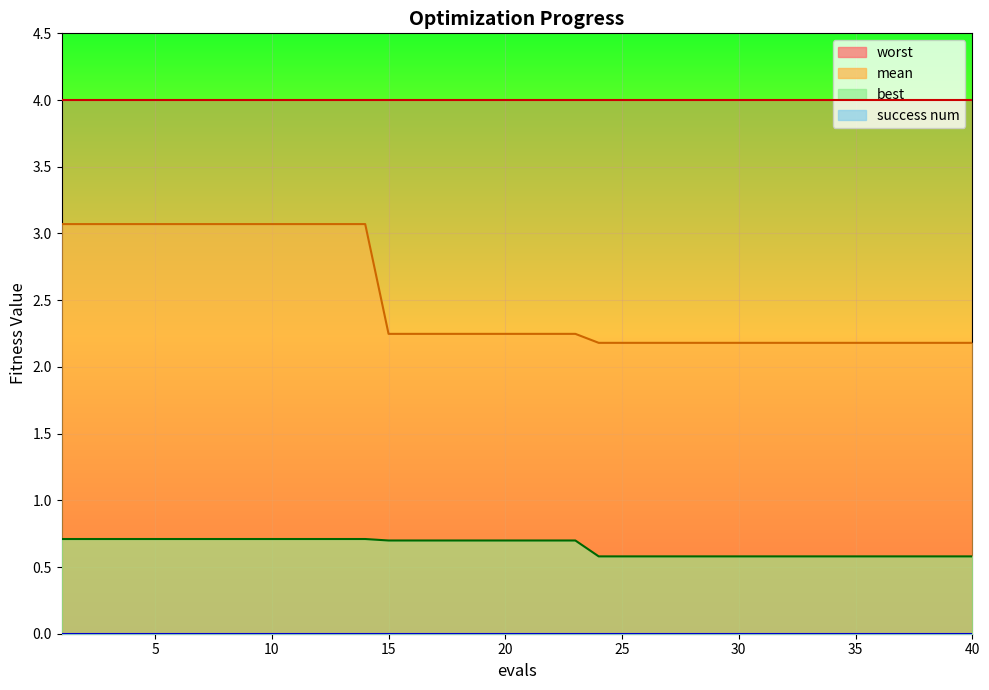

True or false: best and mean cross at least once.

False